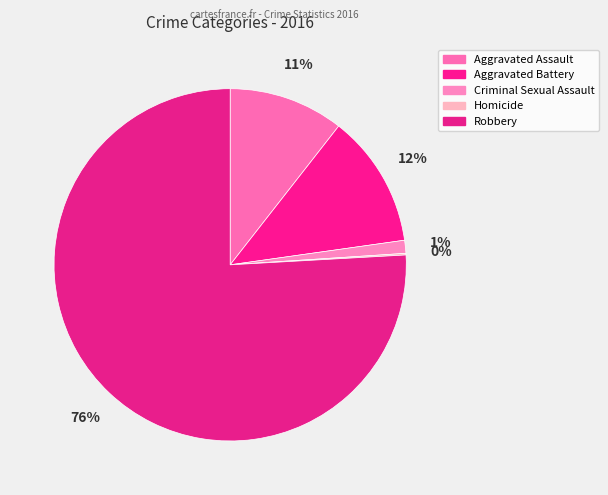

True or false: Homicide accounts for 0% of the total.

True